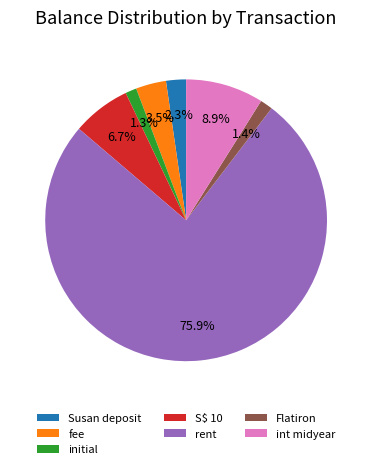

Is it true that int midyear is 9% of the pie?

True